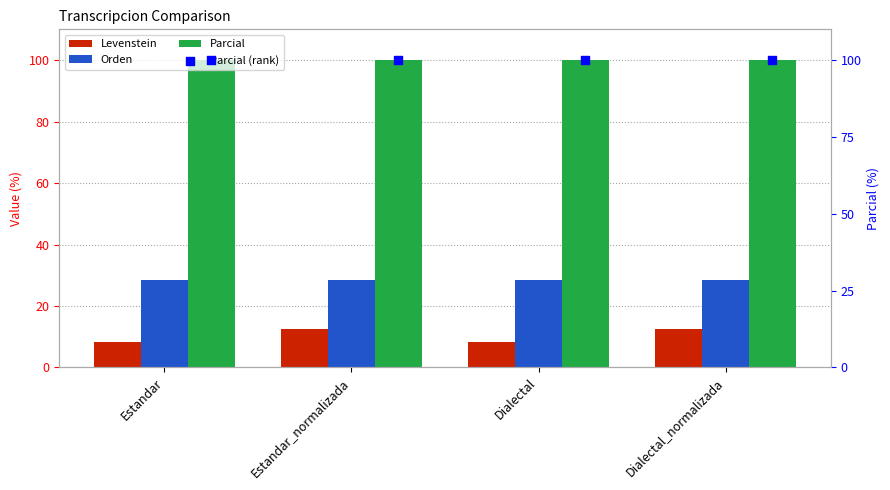

What are all the series names shown in the legend?

Levenstein, Orden, Parcial, Parcial (rank)